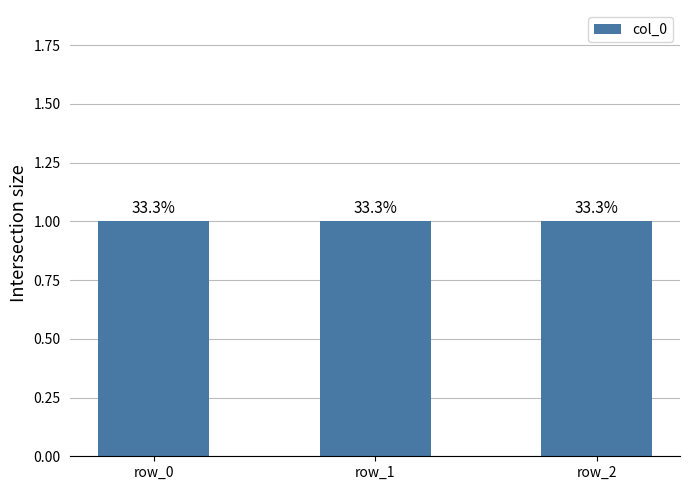

Which label corresponds to the smallest value in the chart?

row_0